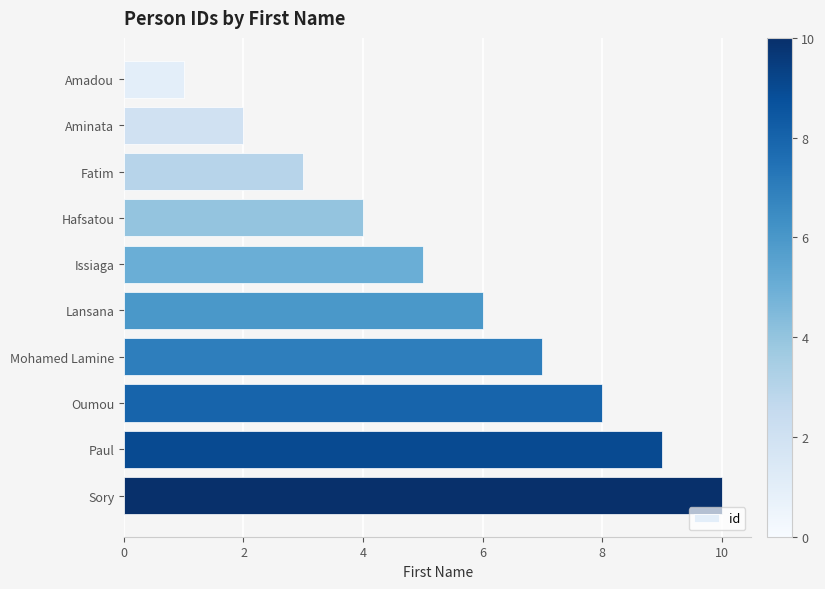

What is the maximum value shown in the chart?

10